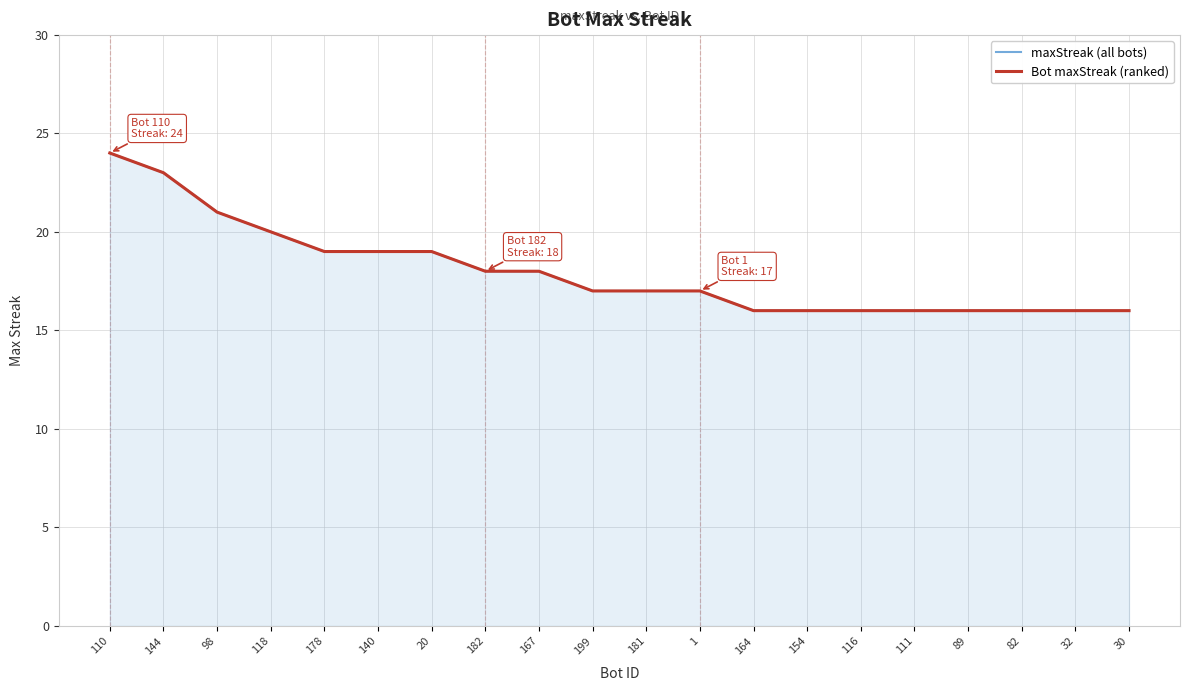

True or false: maxStreak (all bots) and Bot maxStreak (ranked) cross at least once.

False